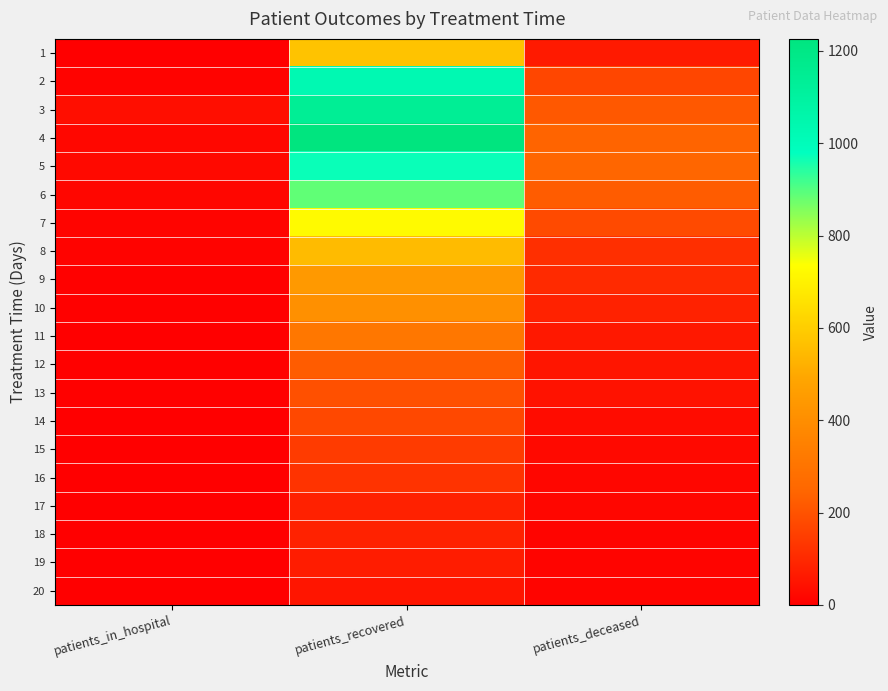

How many series are shown in this chart?

20